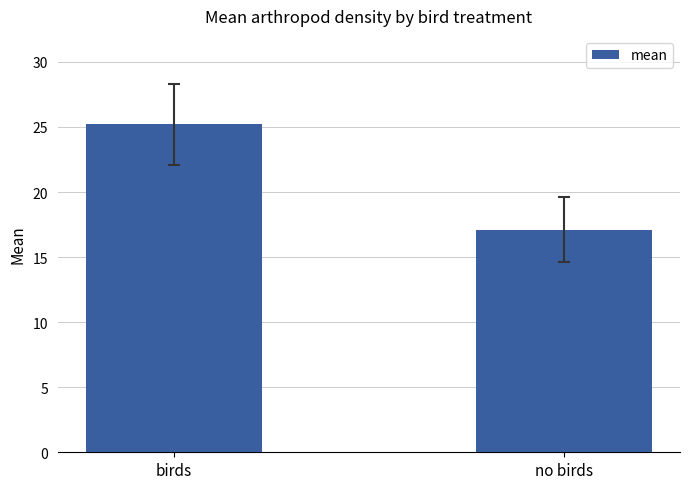

What is the change in value from birds to no birds?

-8.1